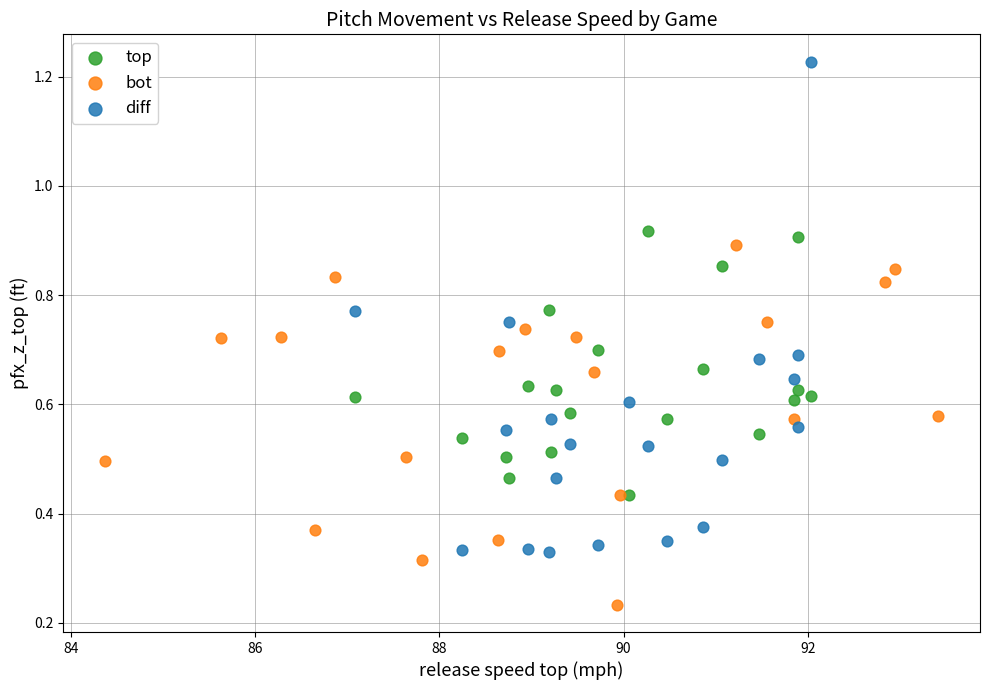

Which series has the widest spread of Y values?

diff